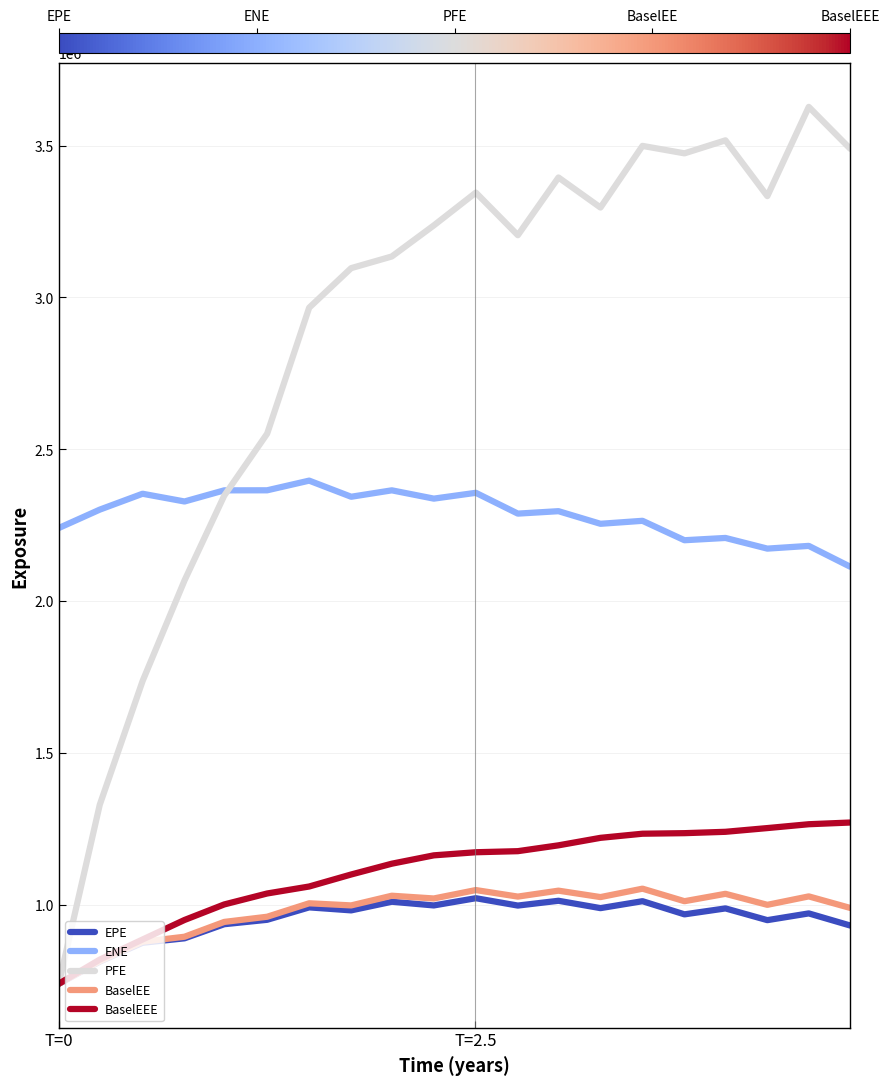

Which series has the widest spread of values?

PFE